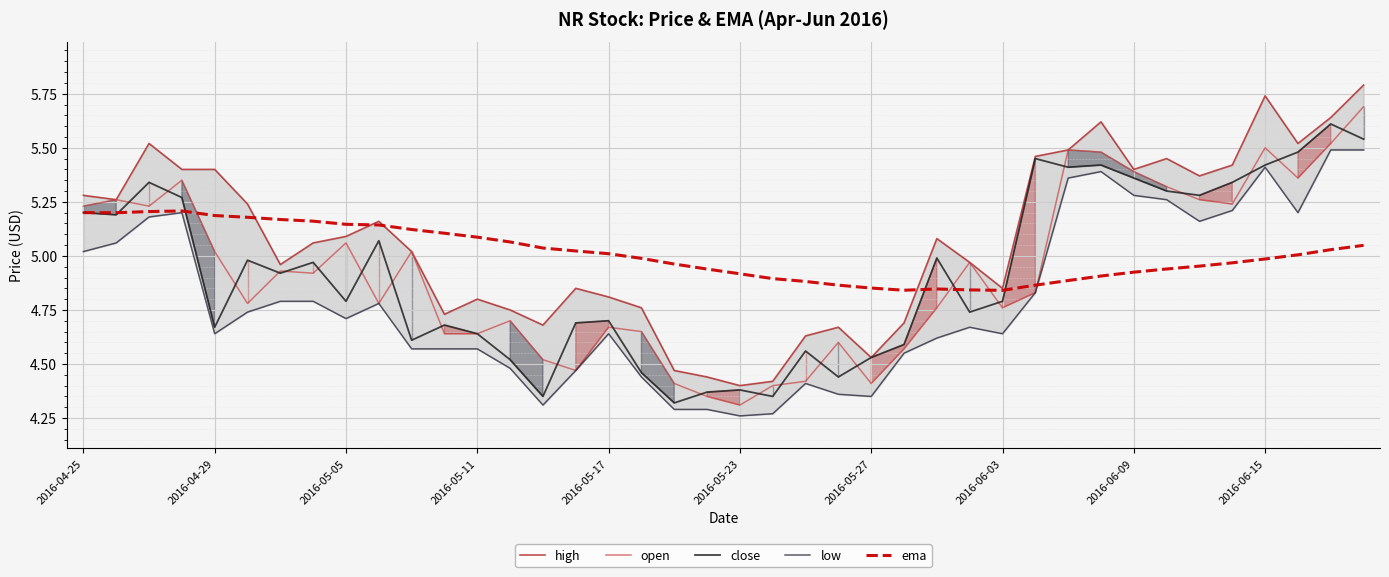

Reading right to left, what are all the values shown in this chart?

high: 5.8	5.6	5.5	5.7	5.4	5.4	5.5	5.4	5.6	5.5	5.5	4.8	5.0	5.1	4.7	4.5	4.7	4.6	4.4	4.4	4.4	4.5	4.8	4.8	4.8	4.7	4.8	4.8	4.7	5.0	5.2	5.1	5.1	5.0	5.2	5.4	5.4	5.5	5.3	5.3
open: 5.7	5.5	5.4	5.5	5.2	5.3	5.3	5.4	5.5	5.5	4.8	4.8	5.0	4.8	4.6	4.4	4.6	4.4	4.4	4.3	4.3	4.4	4.7	4.7	4.5	4.5	4.7	4.6	4.6	5.0	4.8	5.1	4.9	4.9	4.8	5.0	5.3	5.2	5.3	5.2
close: 5.5	5.6	5.5	5.4	5.3	5.3	5.3	5.4	5.4	5.4	5.5	4.8	4.7	5.0	4.6	4.5	4.4	4.6	4.3	4.4	4.4	4.3	4.5	4.7	4.7	4.3	4.5	4.6	4.7	4.6	5.1	4.8	5.0	4.9	5.0	4.7	5.3	5.3	5.2	5.2
low: 5.5	5.5	5.2	5.4	5.2	5.2	5.3	5.3	5.4	5.4	4.8	4.6	4.7	4.6	4.5	4.3	4.4	4.4	4.3	4.3	4.3	4.3	4.4	4.6	4.5	4.3	4.5	4.6	4.6	4.6	4.8	4.7	4.8	4.8	4.7	4.6	5.2	5.2	5.1	5.0
ema: 5.0	5.0	5.0	5.0	5.0	5.0	4.9	4.9	4.9	4.9	4.9	4.8	4.8	4.8	4.8	4.9	4.9	4.9	4.9	4.9	4.9	5.0	5.0	5.0	5.0	5.0	5.1	5.1	5.1	5.1	5.1	5.1	5.2	5.2	5.2	5.2	5.2	5.2	5.2	5.2